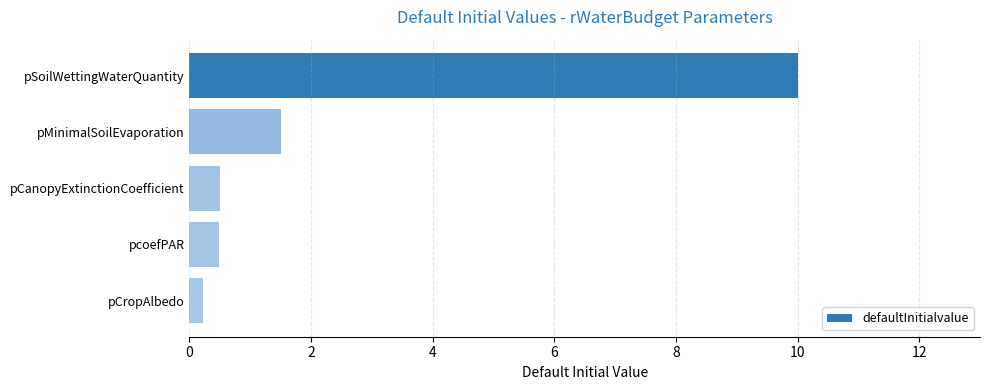

What is the average value?

2.5